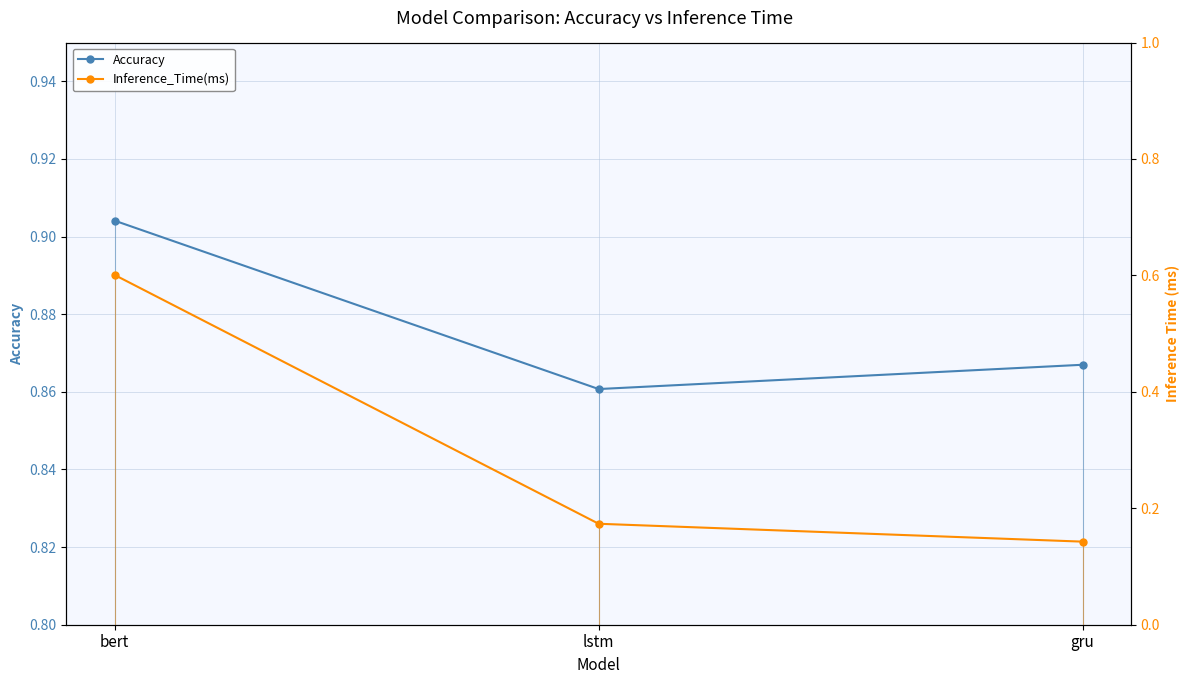

What position from the right is gru?

1